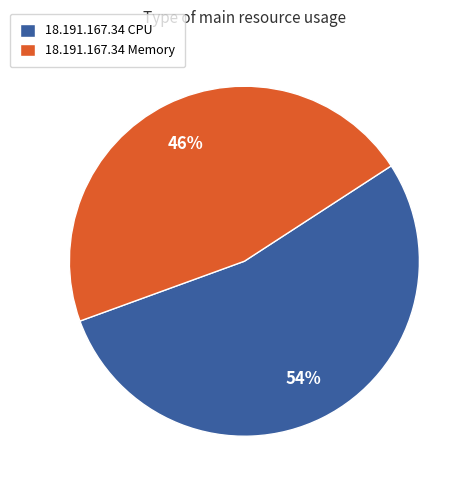

Which has a higher value, 18.191.167.34 CPU or 18.191.167.34 Memory?

18.191.167.34 CPU